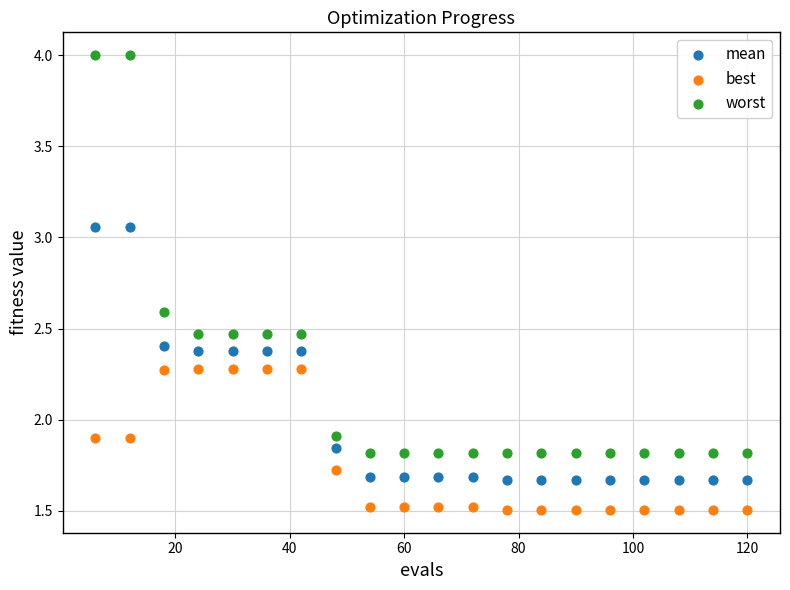

Which series contains the lowest Y value?

best